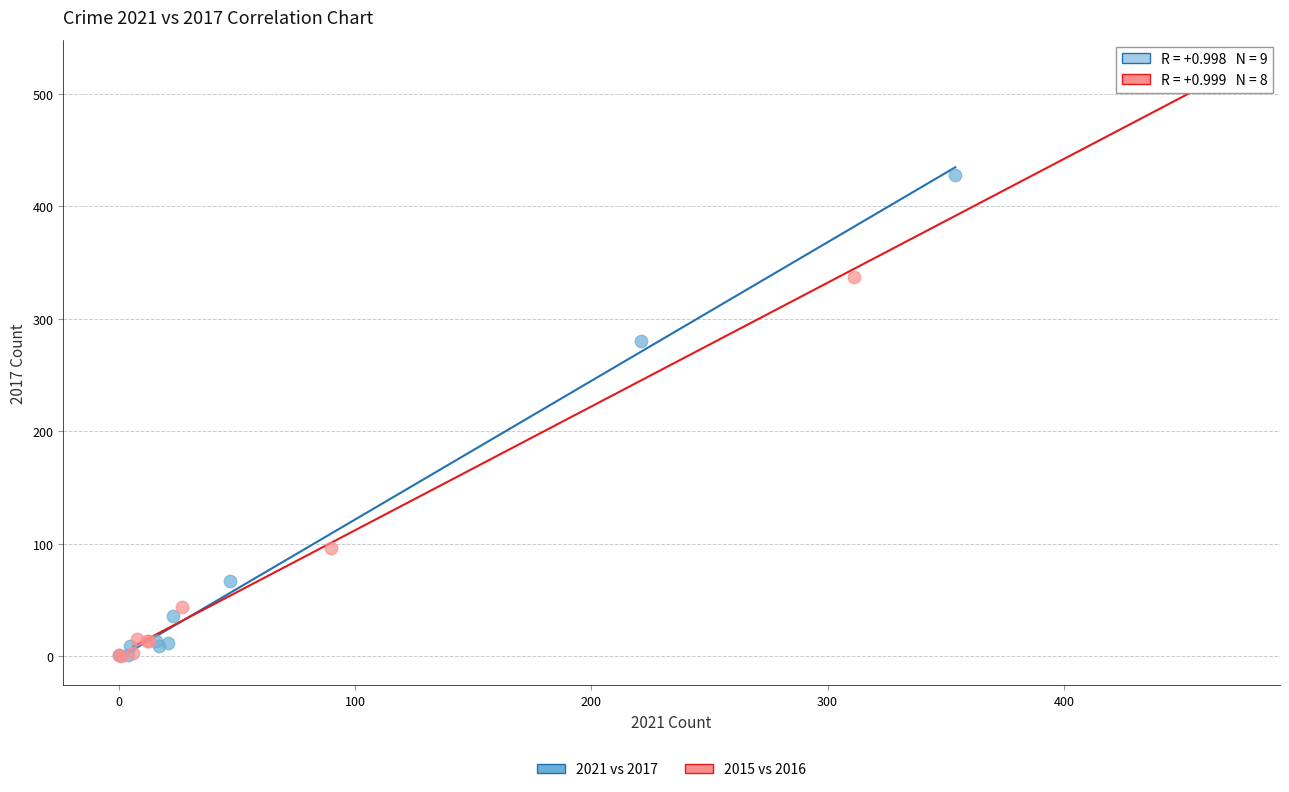

Which series reaches the maximum Y coordinate?

2015 vs 2016